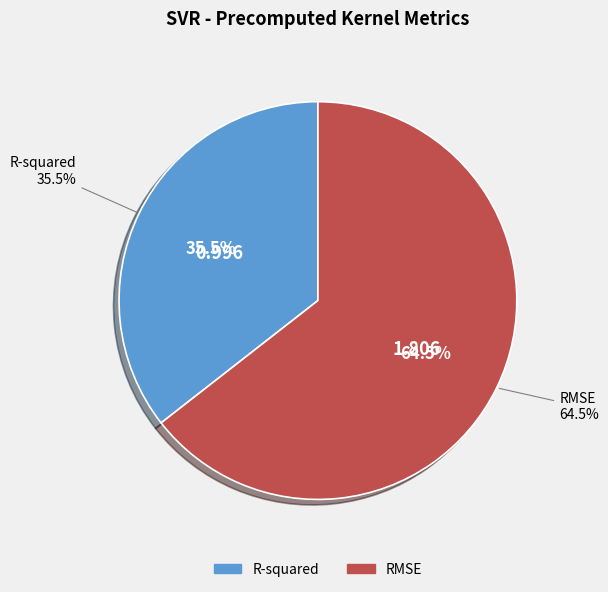

To the nearest percent, what is the average slice percentage?

50%